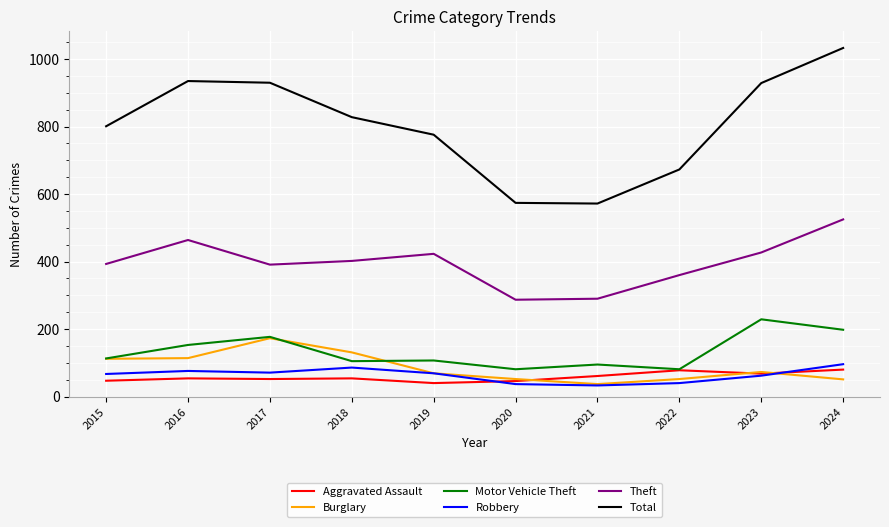

What is the maximum value shown in the chart?

1033